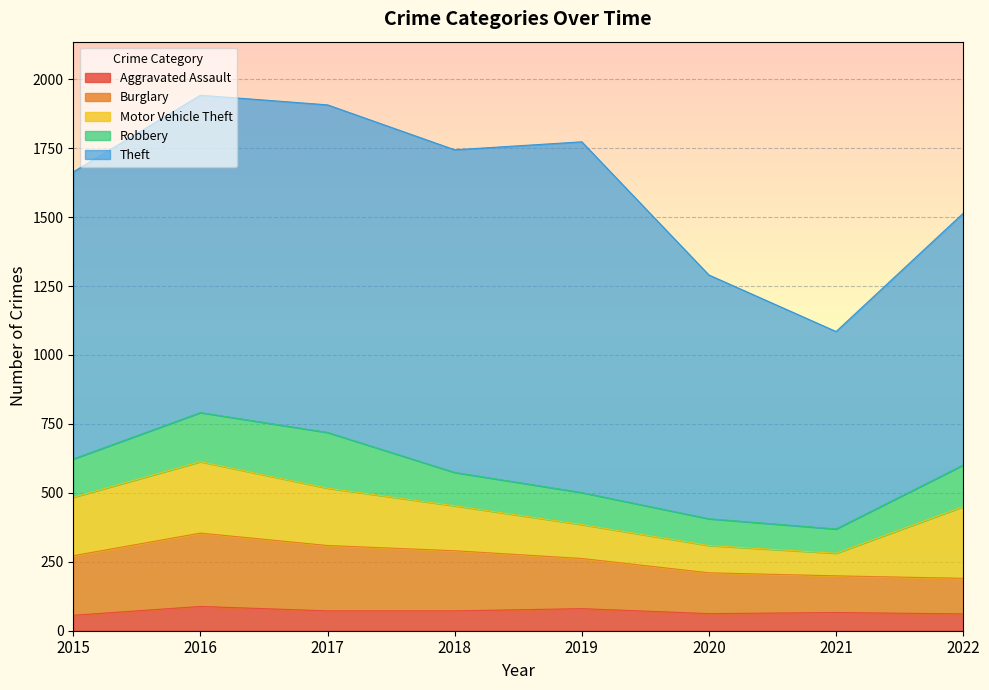

At which category does the chart reach its peak across all series?

2019